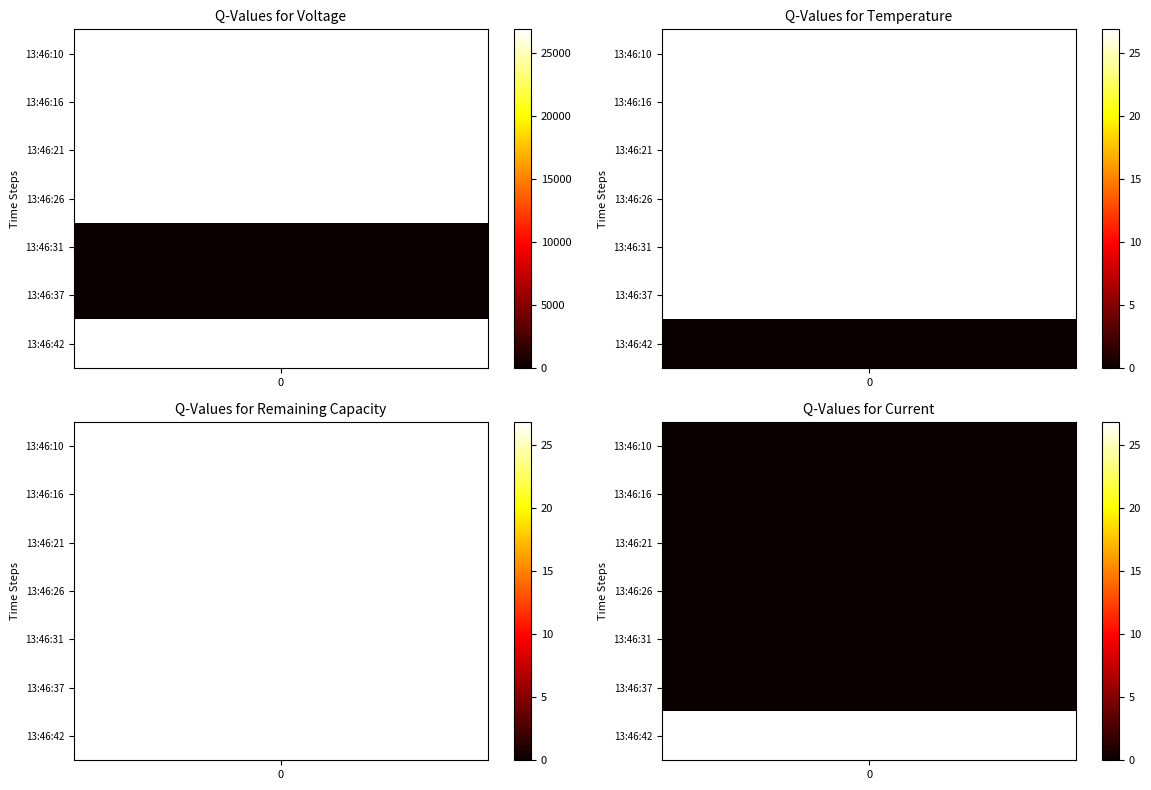

Is the value of Voltage at 5 greater than the value of Current at 0?

No